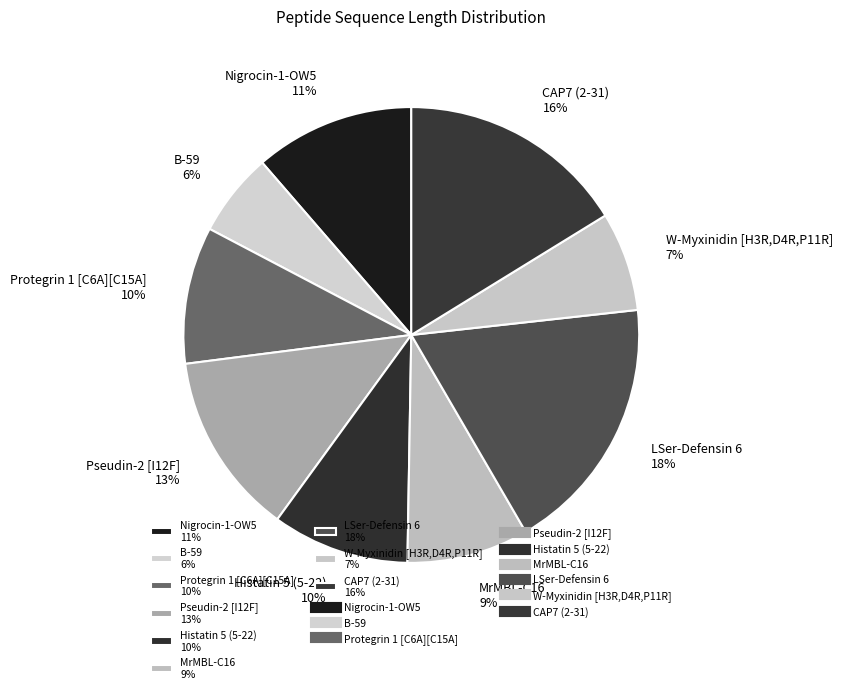

To the nearest percent, what portion does B-59 6% represent?

6%